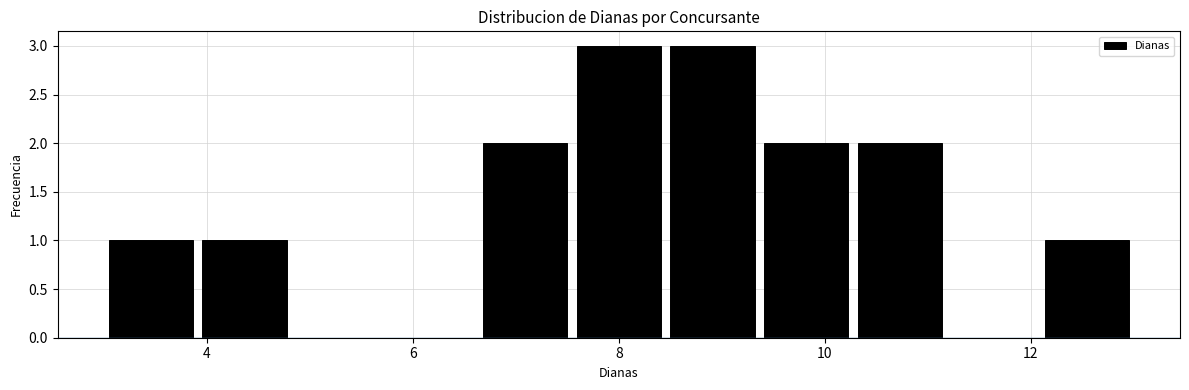

Reading left to right, transcribe this chart: for each bar, give the range it covers on the x-axis and its height. Neither the bar edges nor the heights are printed on the chart, so give them approximately, as read against the axes.

3.0 to 4.0: 1
4.0 to 4.8: 1
4.8 to 5.8: 0
5.8 to 6.6: 0
6.6 to 7.6: 2
7.6 to 8.4: 3
8.4 to 9.4: 3
9.4 to 10.2: 2
10.2 to 11.2: 2
11.2 to 12.0: 0
12.0 to 13.0: 1